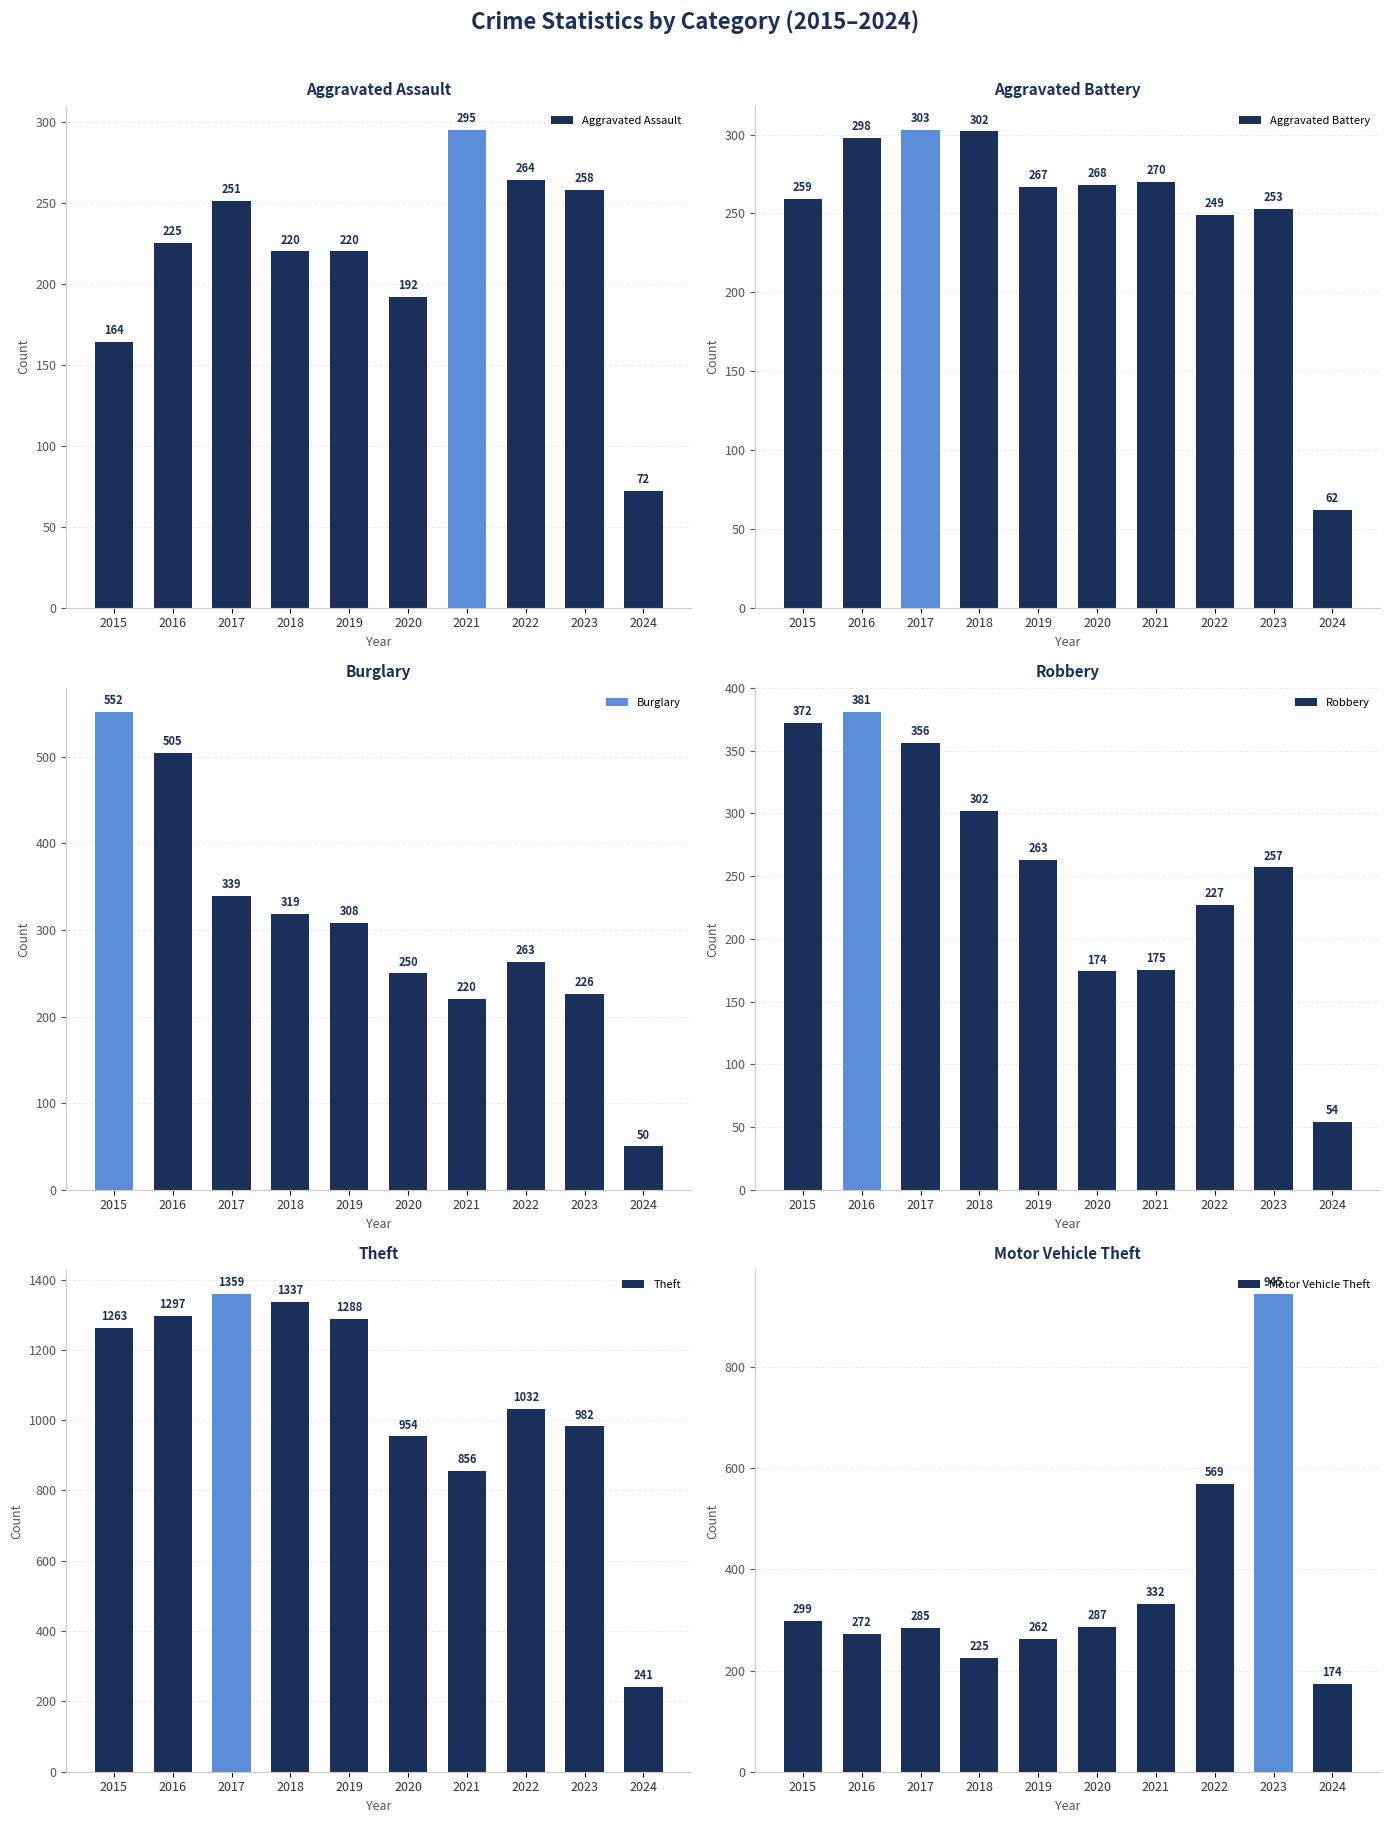

Where is Burglary nearest to the value 301?

2019